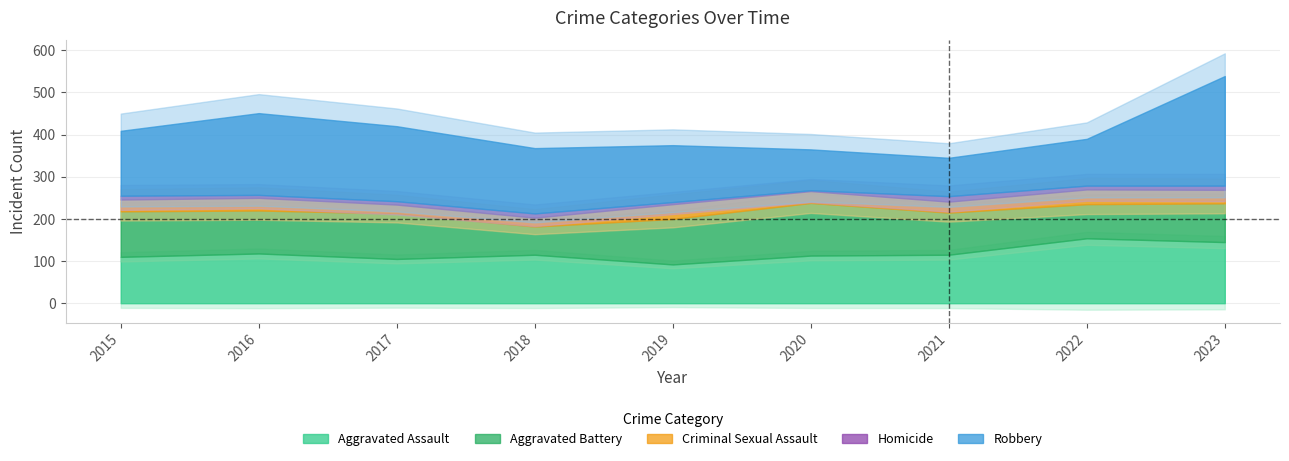

True or false: Homicide has a value of 10 at 2023.

True